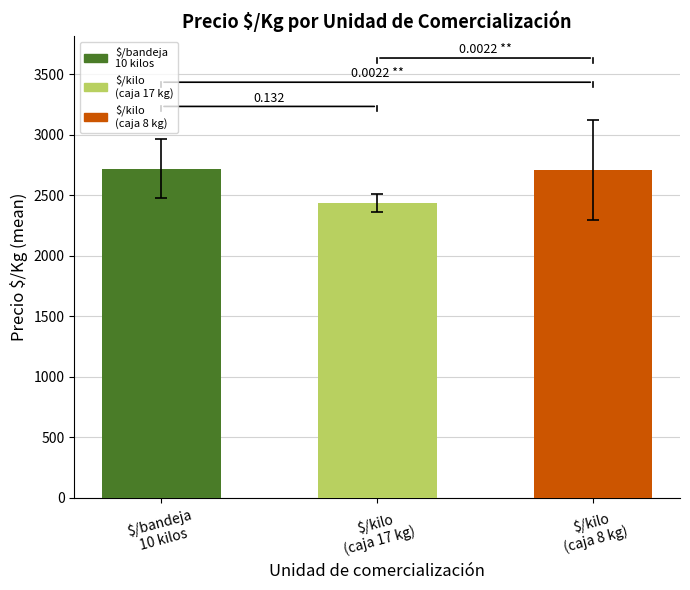

Is it true that the value at $/kilo
(caja 17 kg) is 1564.9?

False